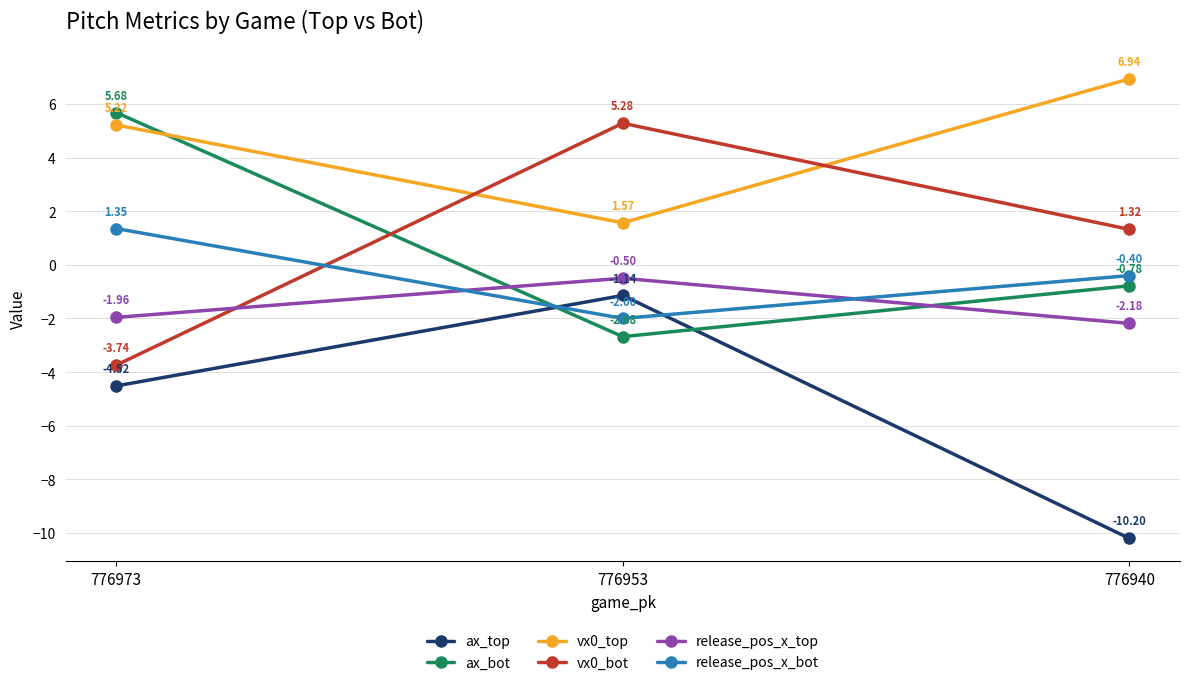

Which series changed the most between 776973 and 776940?

ax_bot